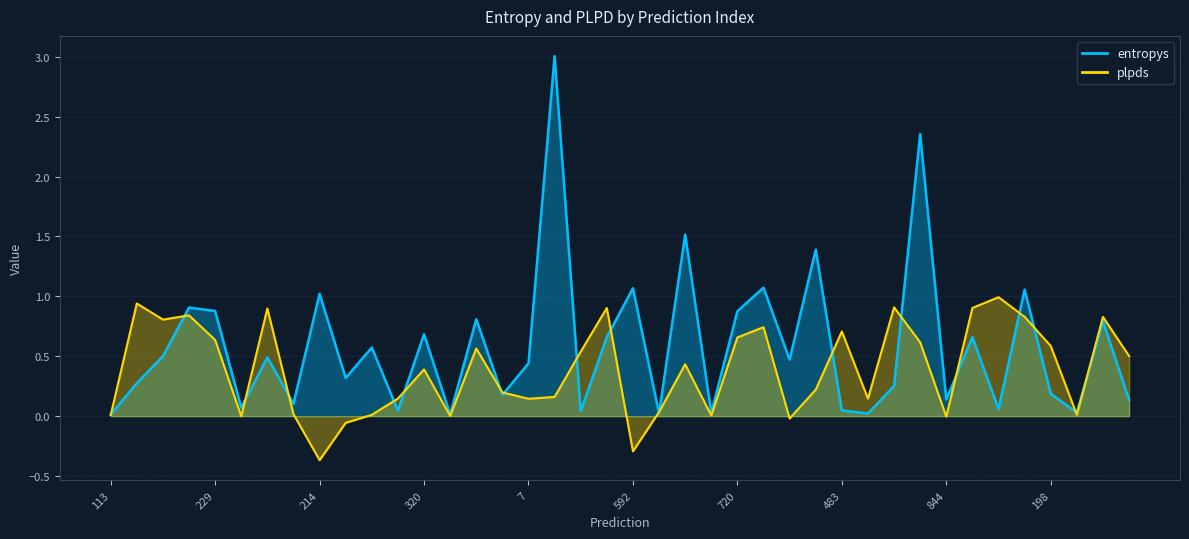

Does the chart display data point markers on the line(s)?

No